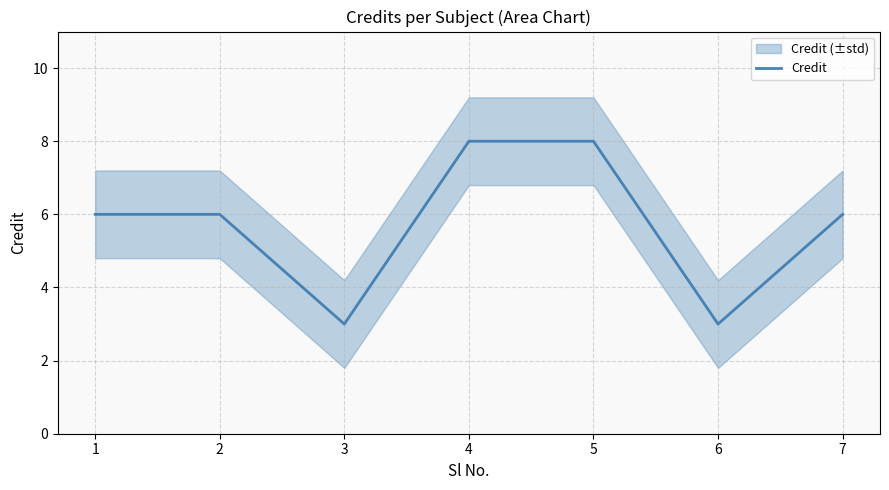

The chart shows a value of 3 at 1. True or false?

False